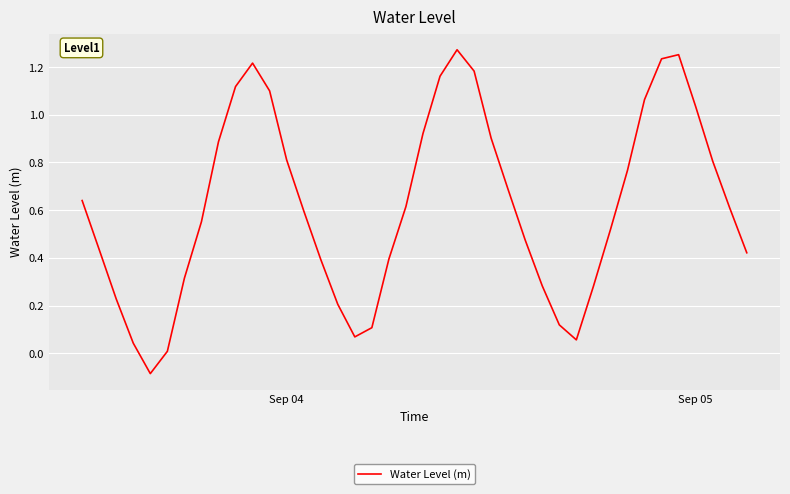

What is the difference between the maximum and minimum values?

1.4